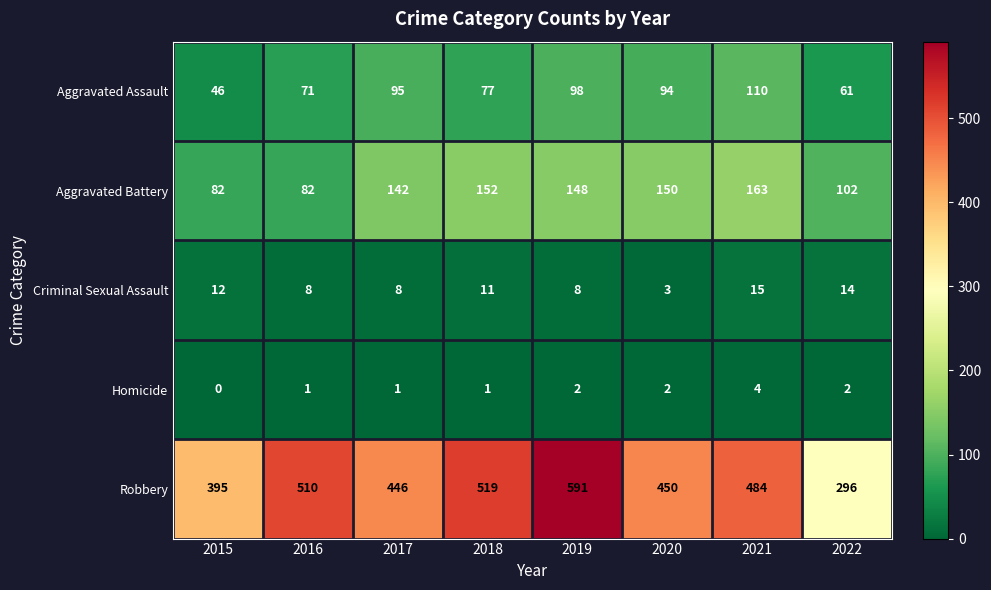

What is the difference between the second highest and minimum values in the Aggravated Assault series?

52